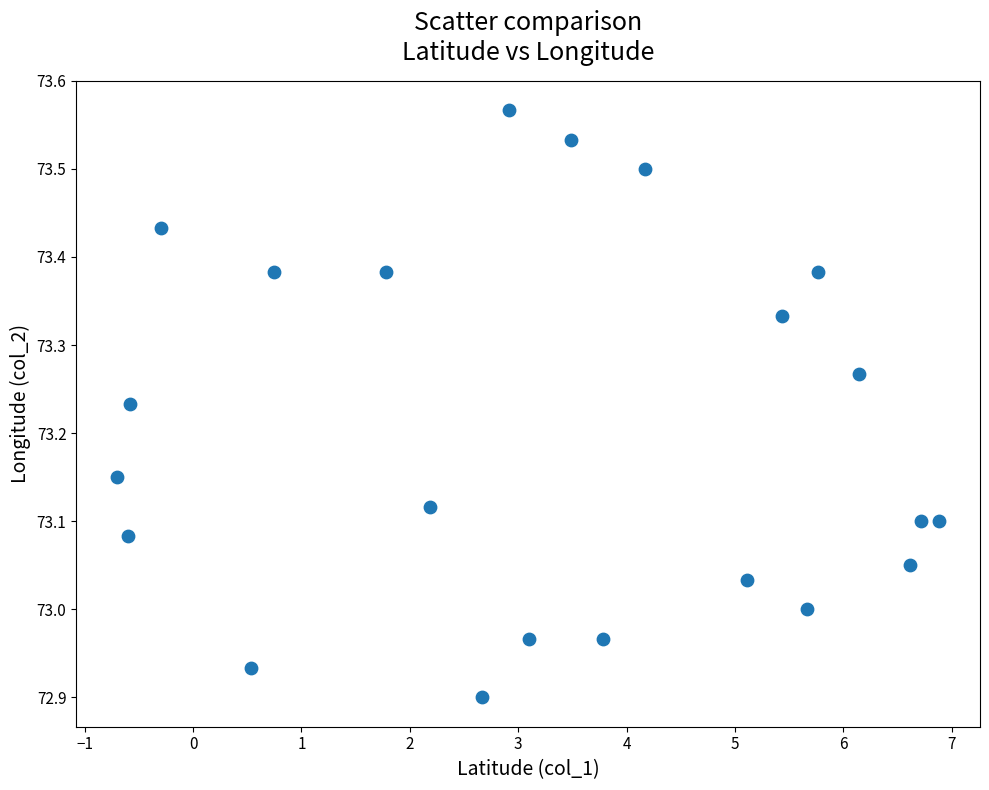

What is the range of X values (max minus min)?

7.6